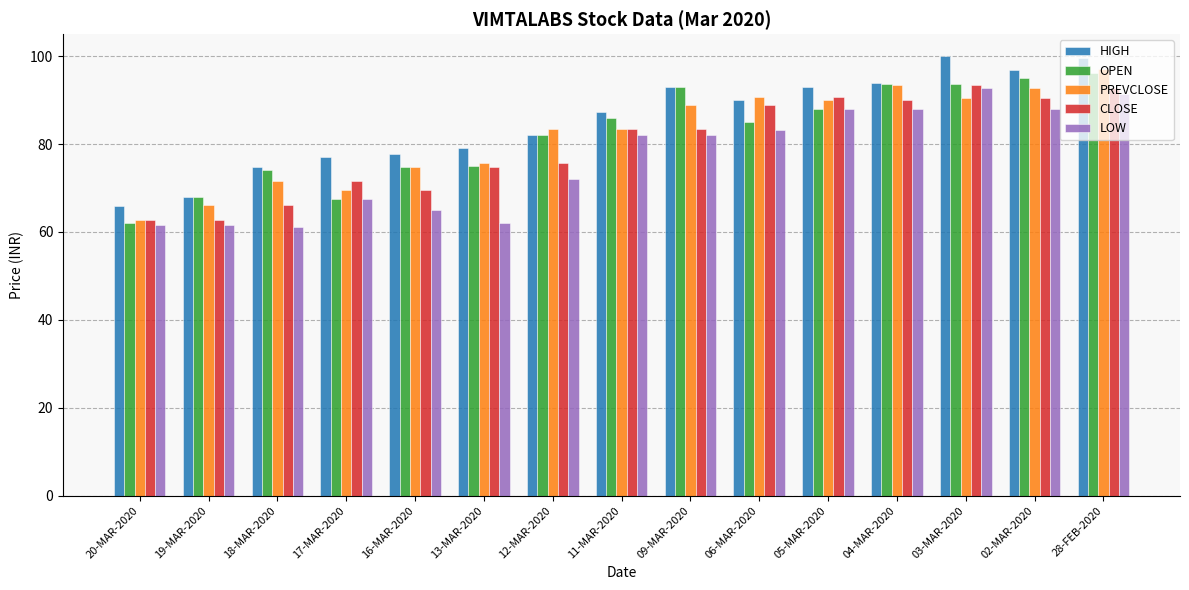

How many values in the CLOSE series exceed 83?

8